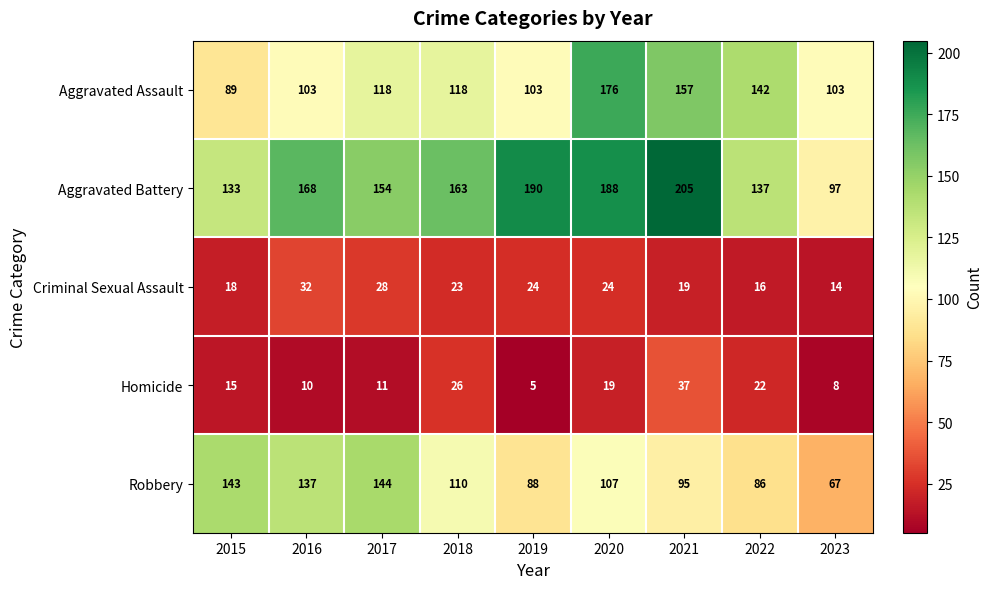

How many data points does each series have?

9